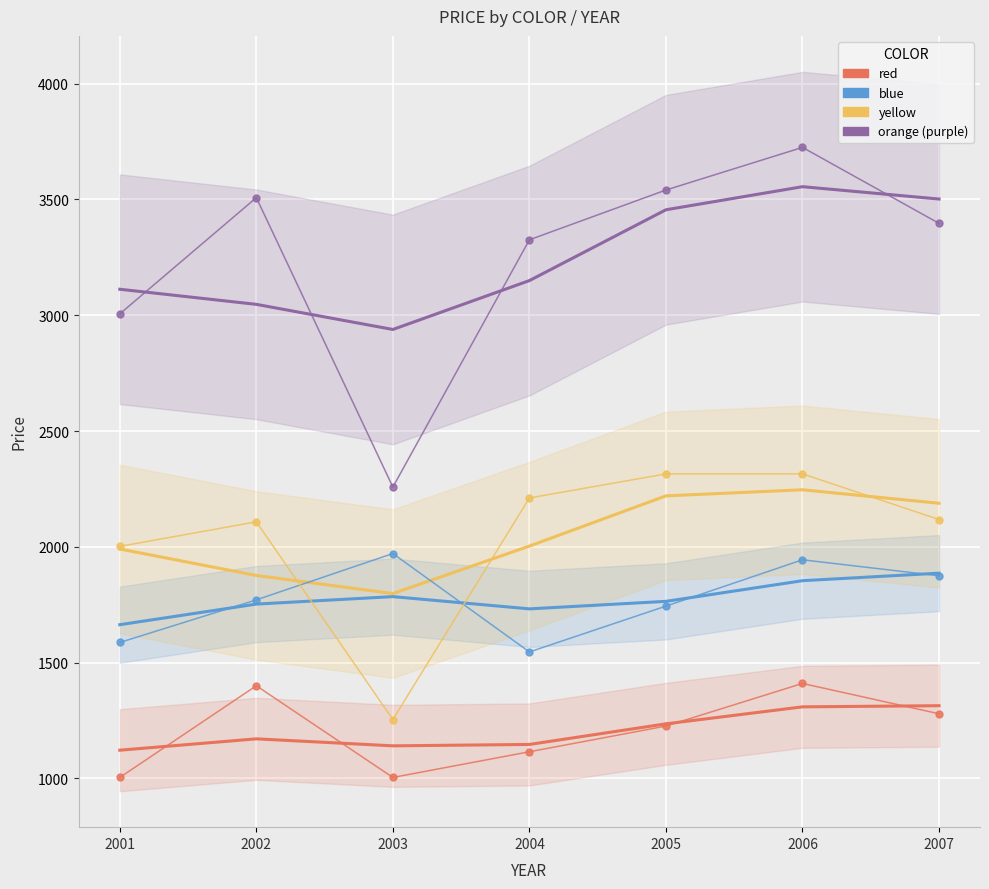

Between 2002 and 2004, which series saw the biggest shift?

red